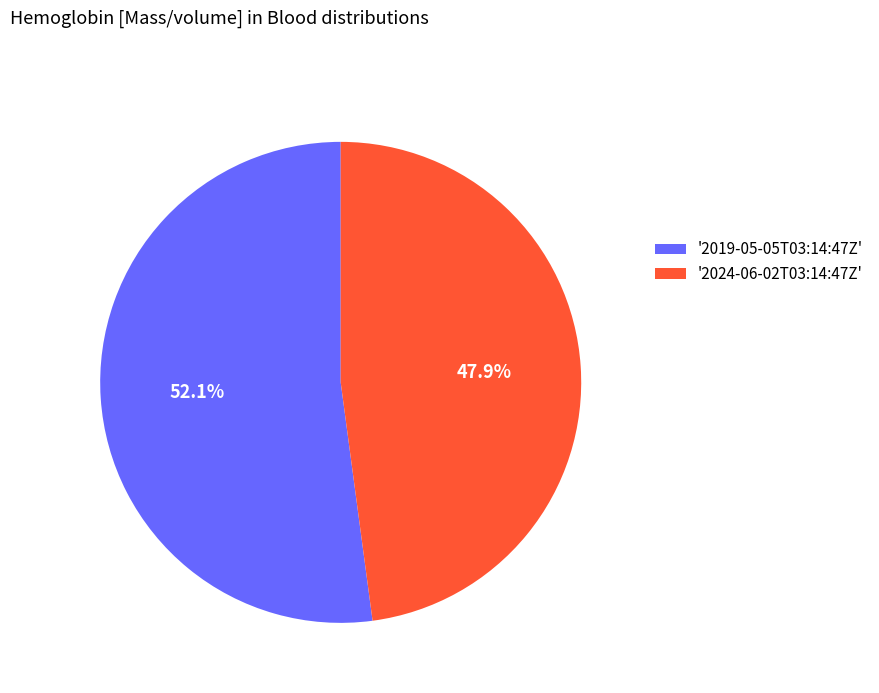

Which slice represents more than half of the pie?

'2019-05-05T03:14:47Z'